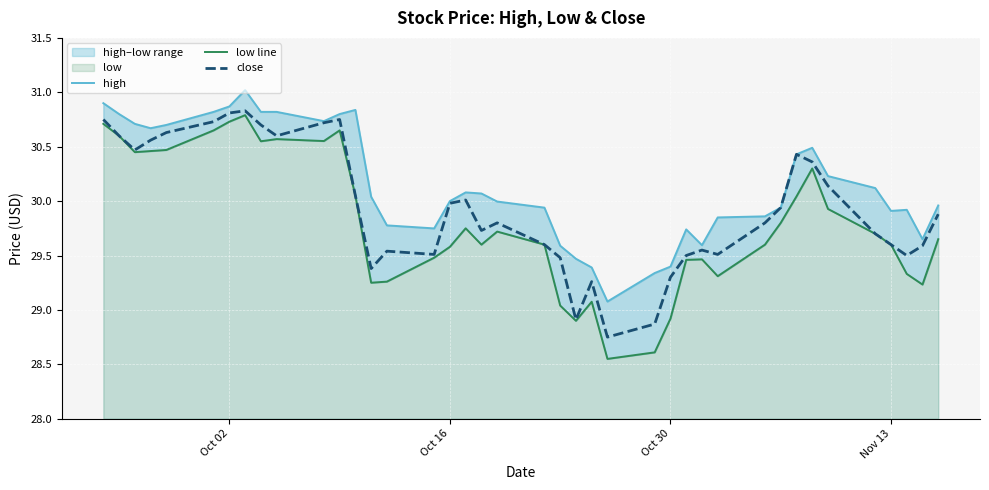

Which series has the largest range (max minus min)?

low line